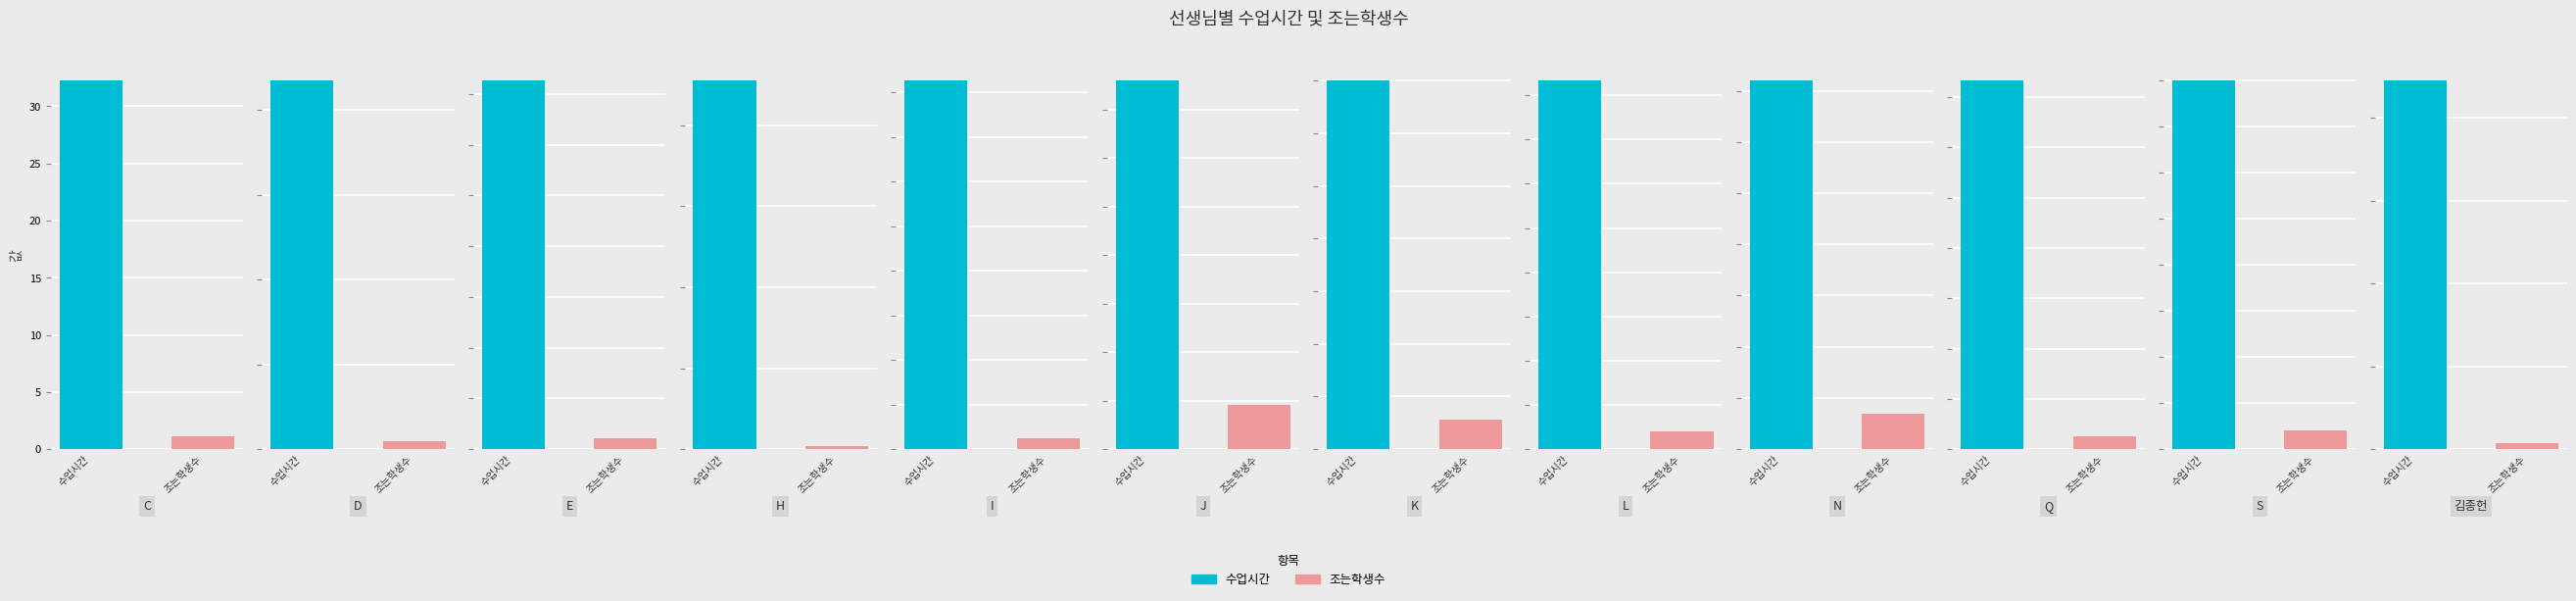

How many values in the 조는학생수 series exceed 1?

9